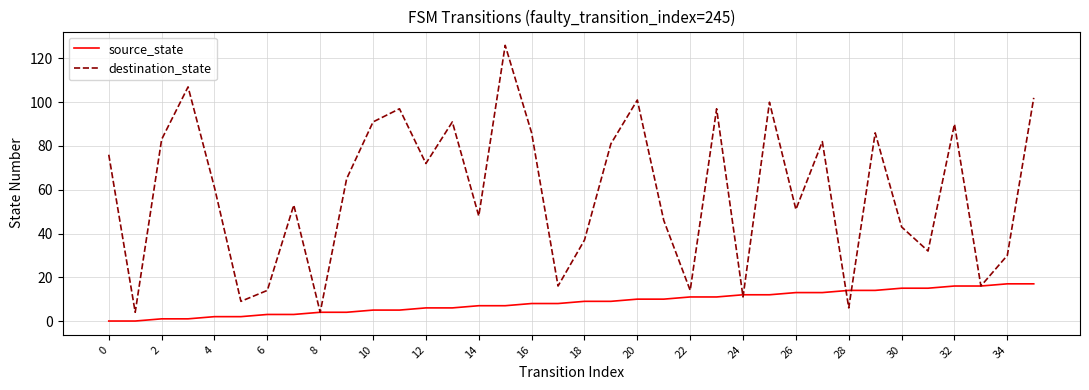

What is the maximum value for destination_state?

126